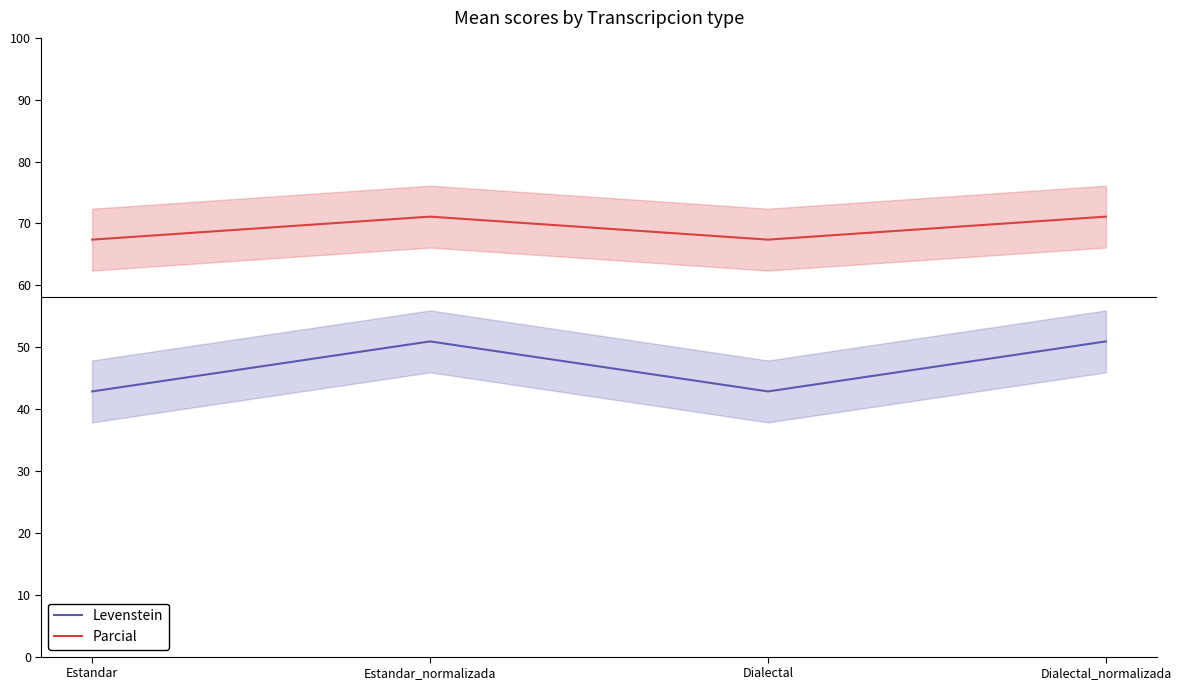

Rank the series by their maximum value, from highest to lowest.

Parcial, Levenstein